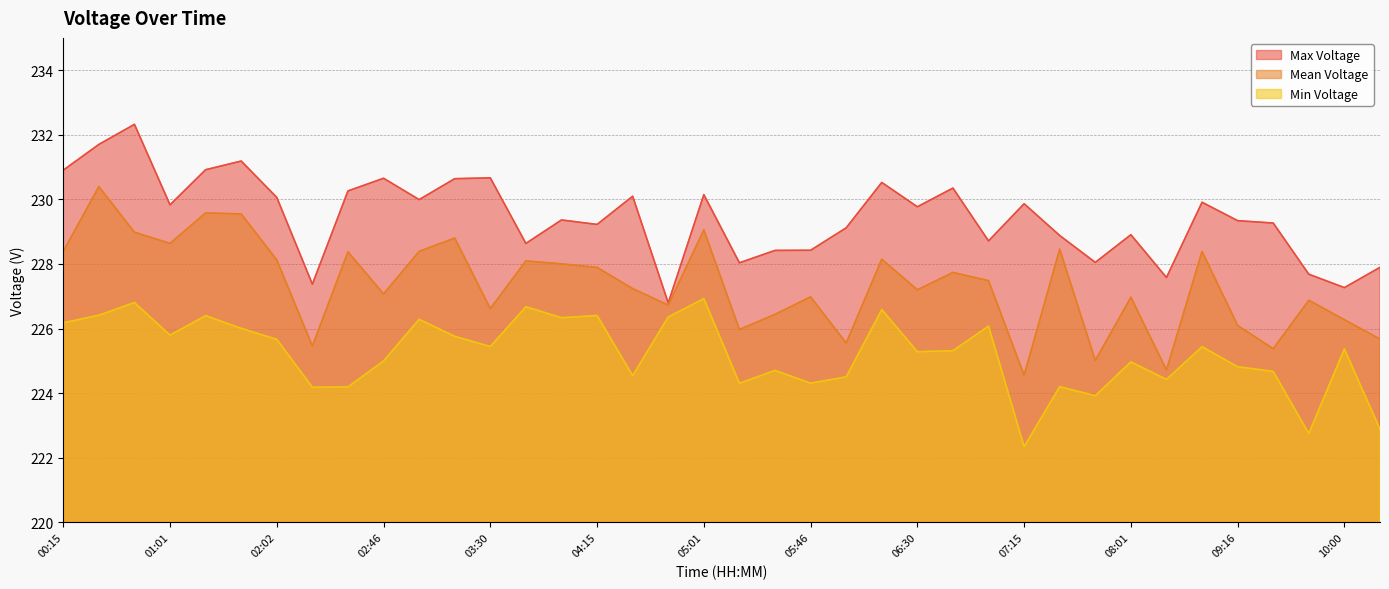

Where is the first local maximum for Min Voltage?

00:45